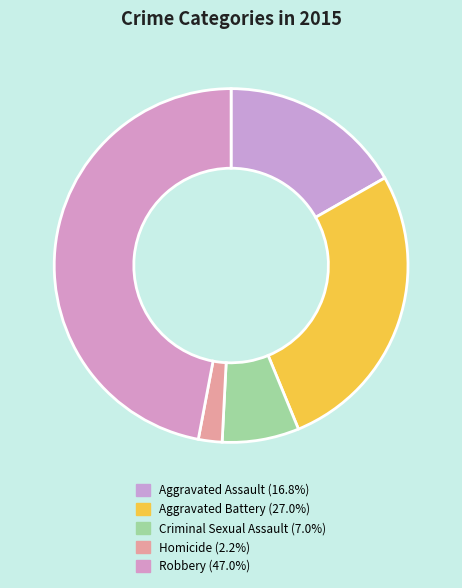

Approximately how many times larger is the value at Criminal Sexual Assault compared to Aggravated Assault?

0.4